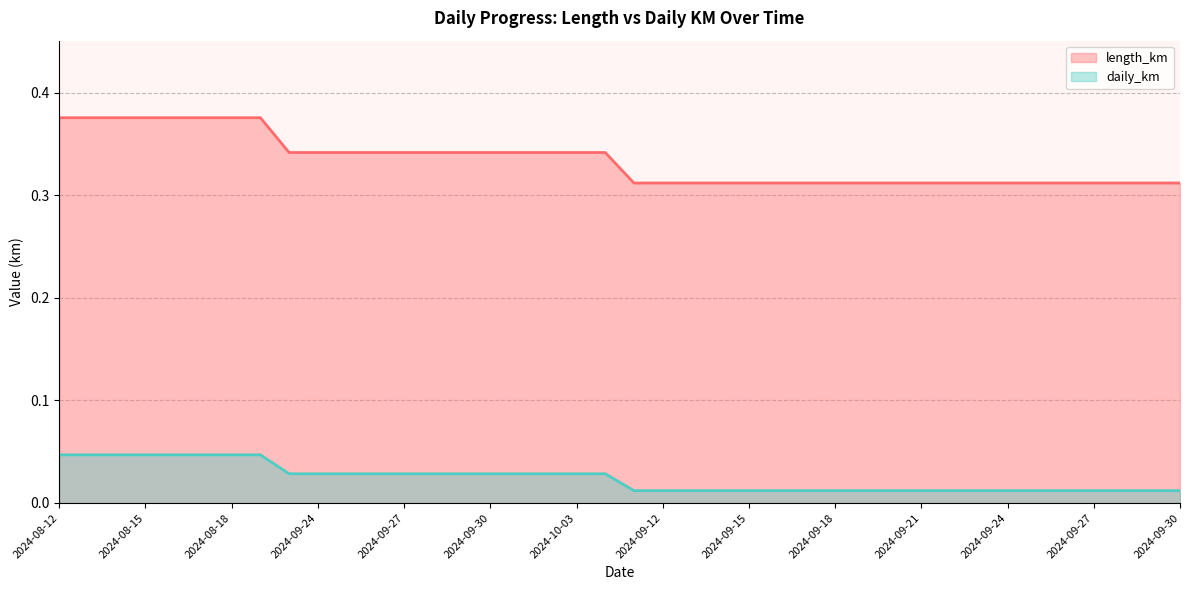

Between 16 and 23, which series saw the biggest shift?

length_km (line)